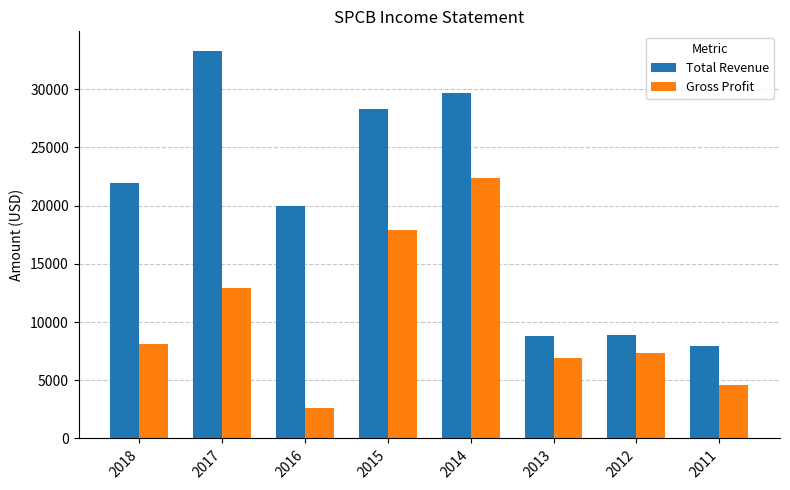

Which series has the widest spread of values?

Total Revenue